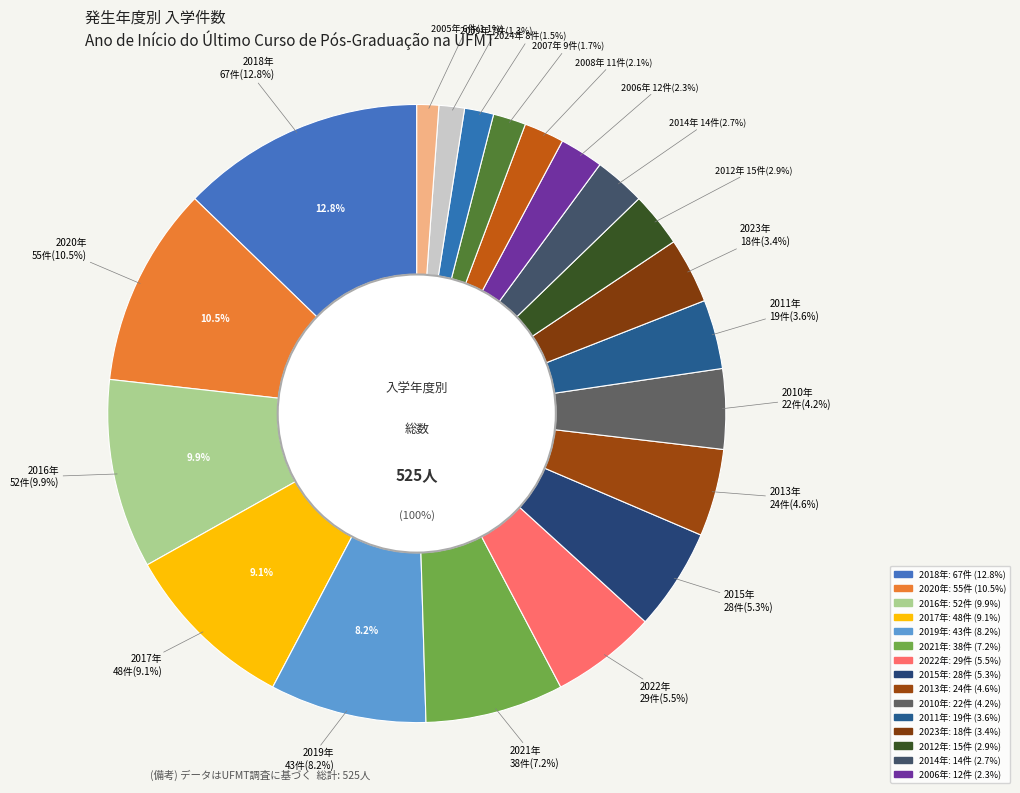

Rank the categories by value from highest to lowest.

2018, 2020, 2016, 2017, 2019, 2021, 2022, 2015, 2013, 2010, 2011, 2023, 2012, 2014, 2006, 2008, 2007, 2024, 2009, 2005